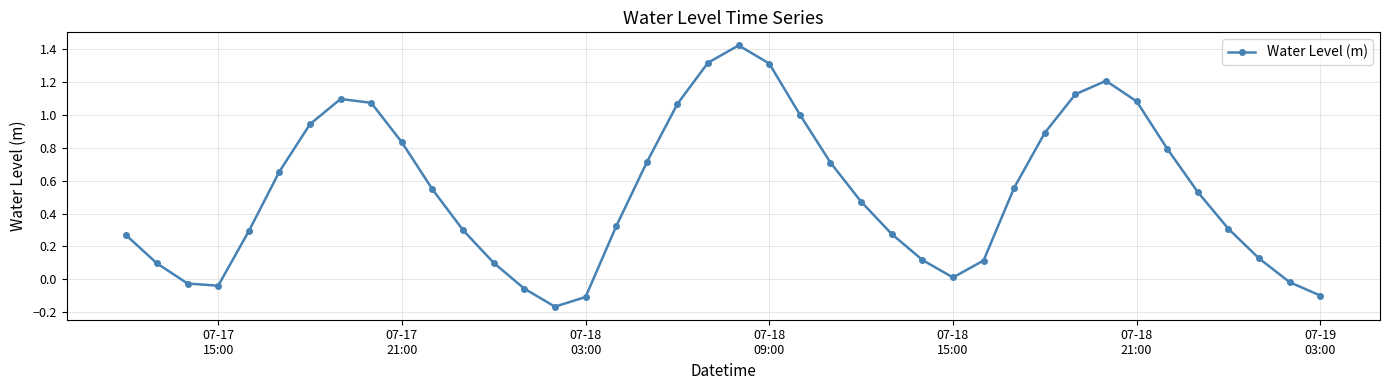

What is the sum of all values?

21.2